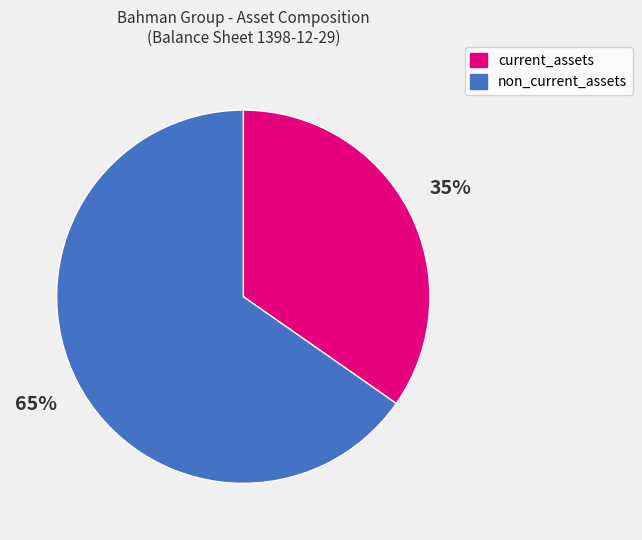

Count the number of slices in the pie.

2